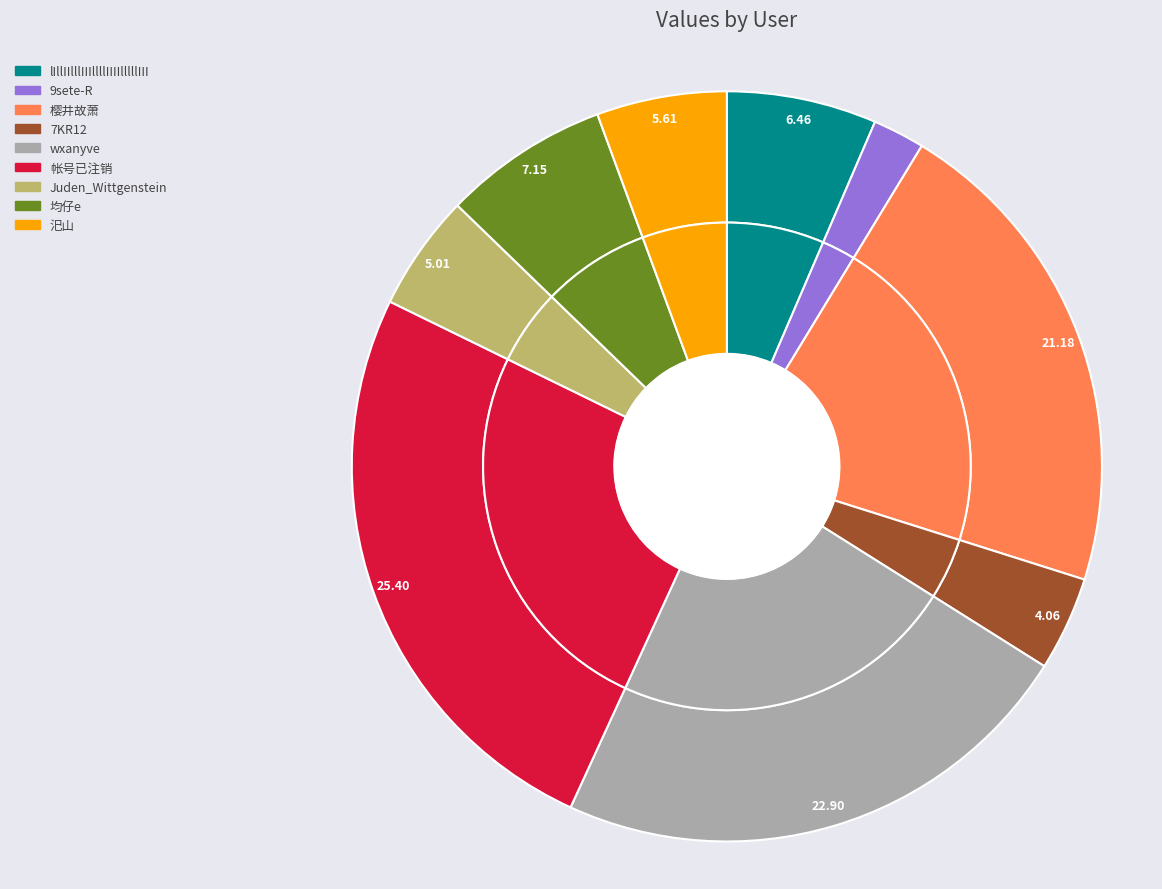

Is it true that 帐号已注销 is 25% of the pie?

True